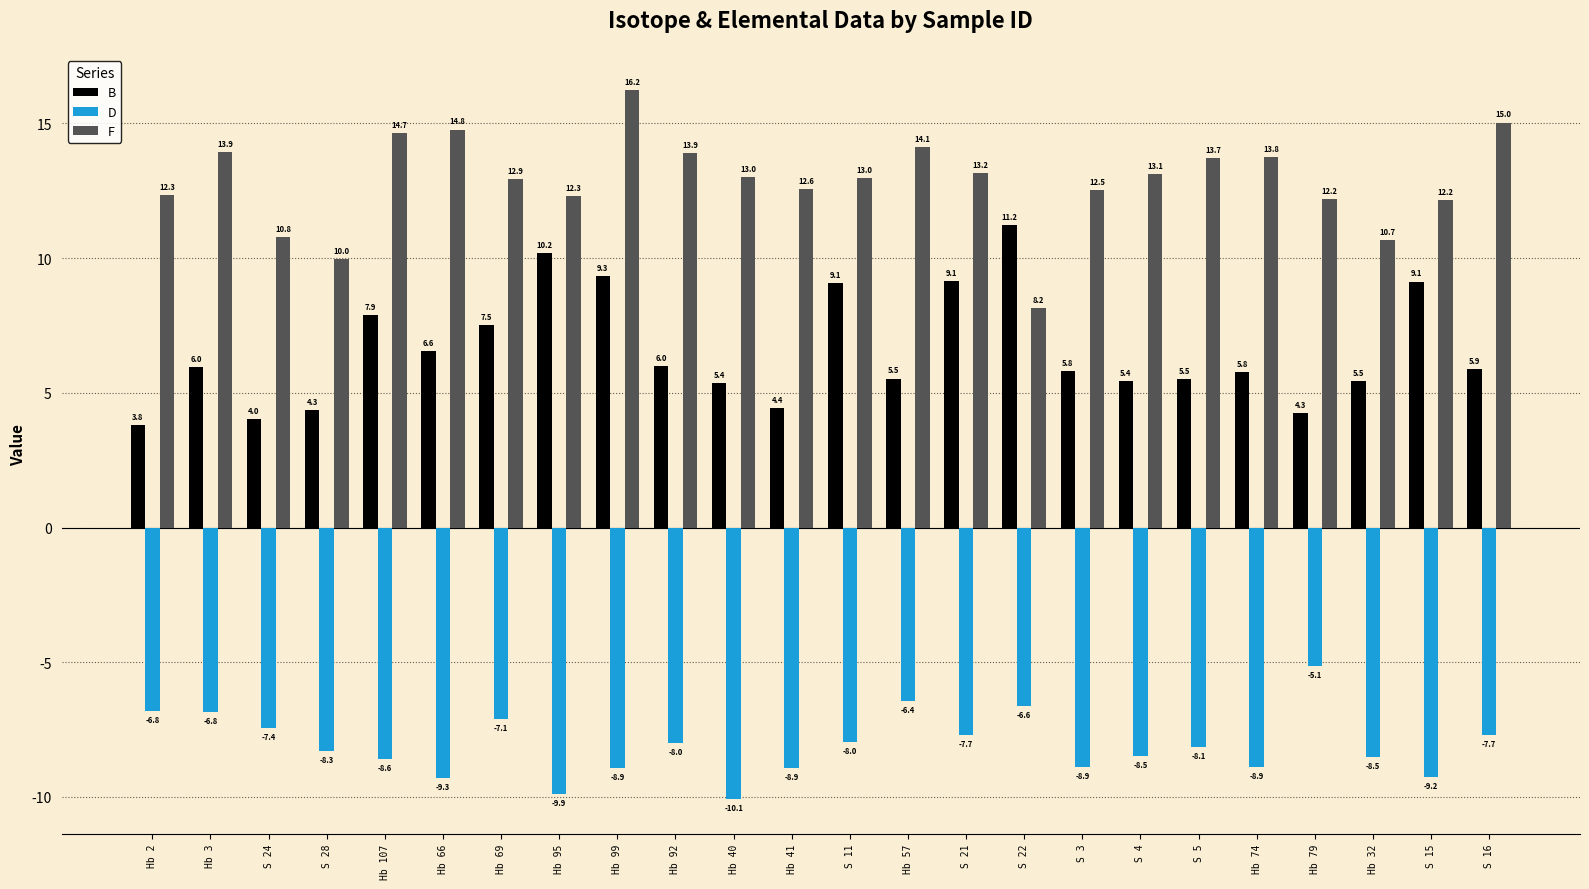

What is the difference between the F values at Hb 2 and S 22?

4.2